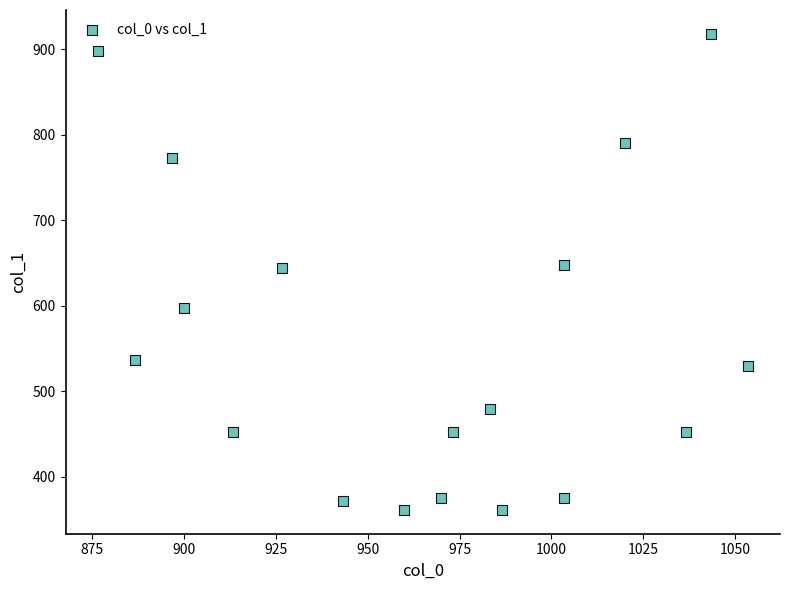

What is the range of X values (max minus min)?

176.7